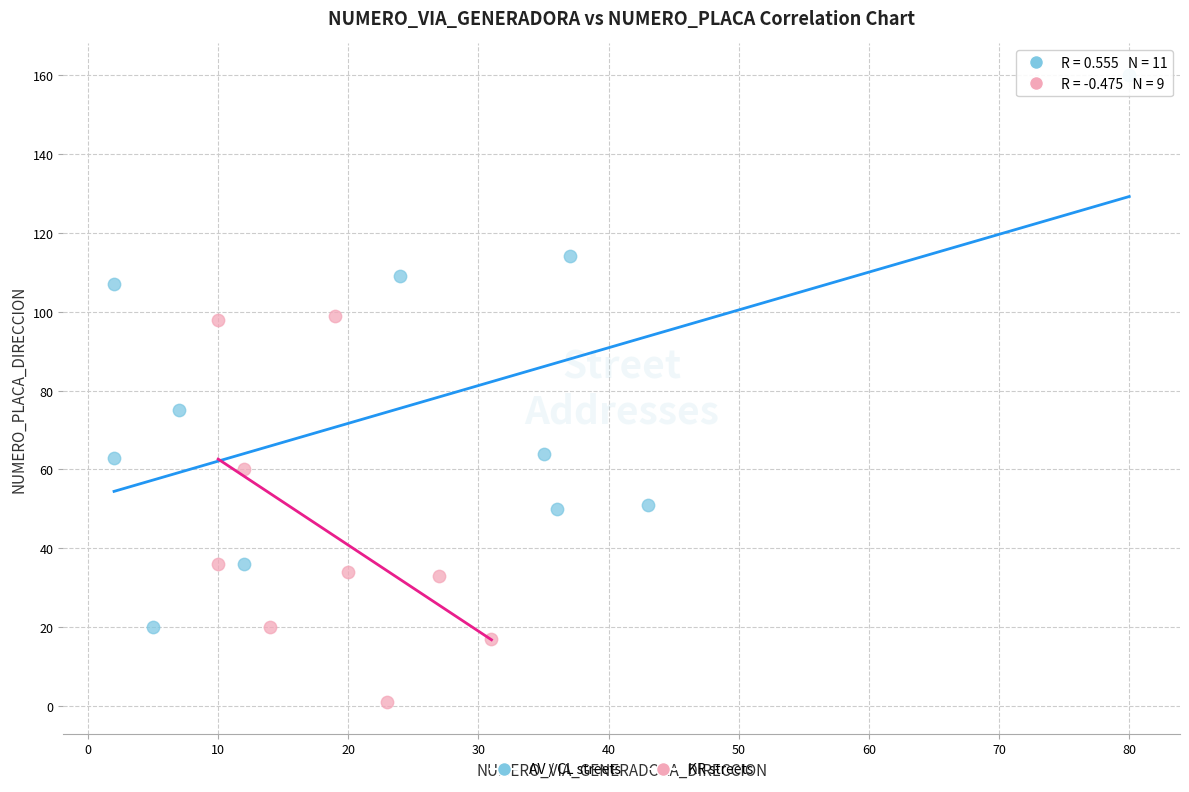

Which series reaches the minimum Y coordinate?

KR streets